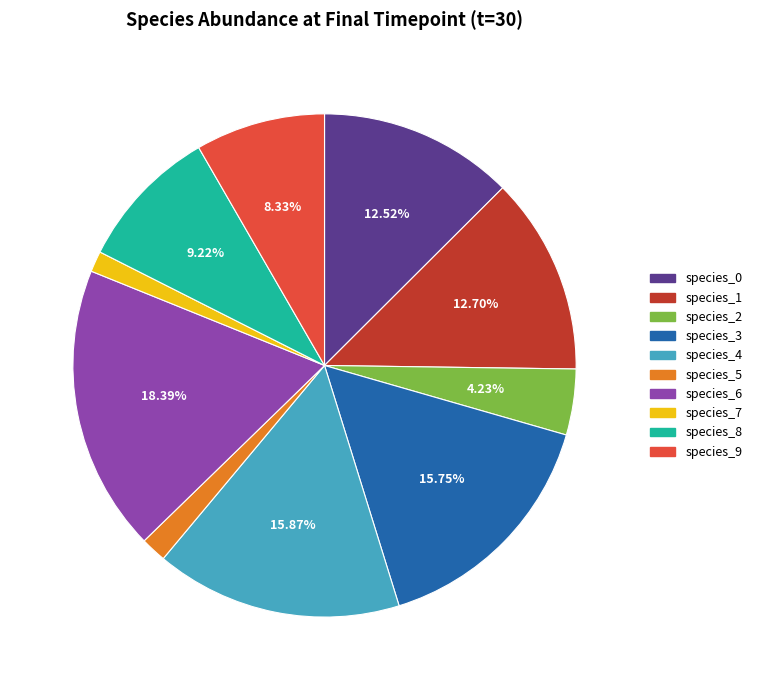

To the nearest percent, what portion does species_2 represent?

4%